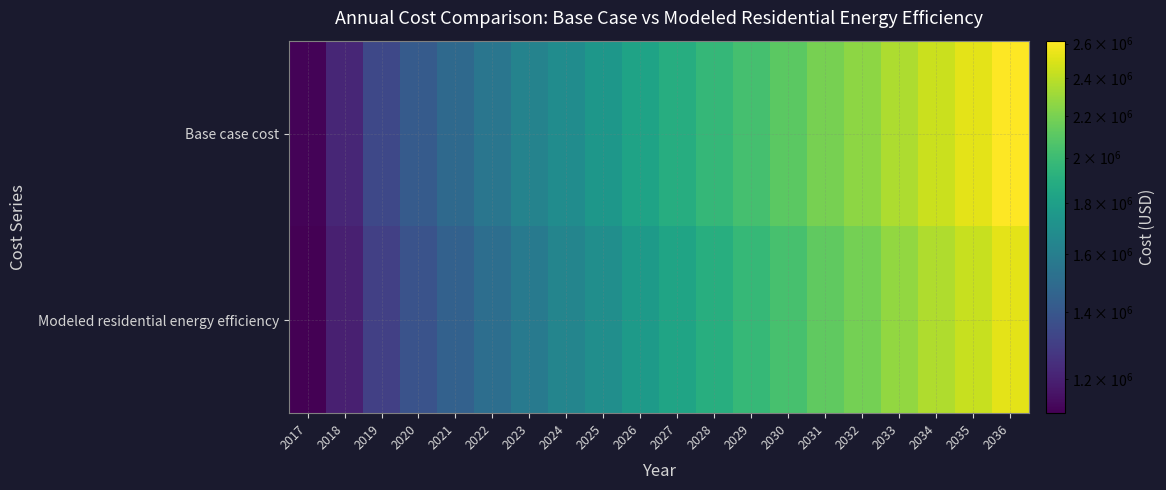

Reading left to right, extract all data points from this chart.

Base case cost: 2017=1119183.8	2018=1215432.4	2019=1335581.3	2020=1417648.4	2021=1488606.8	2022=1555214.3	2023=1628382.1	2024=1686908.4	2025=1748325.0	2026=1826814.2	2027=1892409.8	2028=1966152.8	2029=2036074.0	2030=2109181.8	2031=2193411.7	2032=2266525.4	2033=2353259.5	2034=2444114.1	2035=2524930.4	2036=2618421.0
Modeled residential energy efficiency: 2017=1109759.8	2018=1197729.4	2019=1307689.8	2020=1383732.2	2021=1449969.7	2022=1512444.5	2023=1582066.3	2024=1637453.5	2025=1695600.8	2026=1770510.6	2027=1832751.9	2028=1903542.8	2029=1970020.1	2030=2040441.7	2031=2121312.7	2032=2191108.6	2033=2274564.9	2034=2362002.3	2035=2440154.1	2036=2530303.0